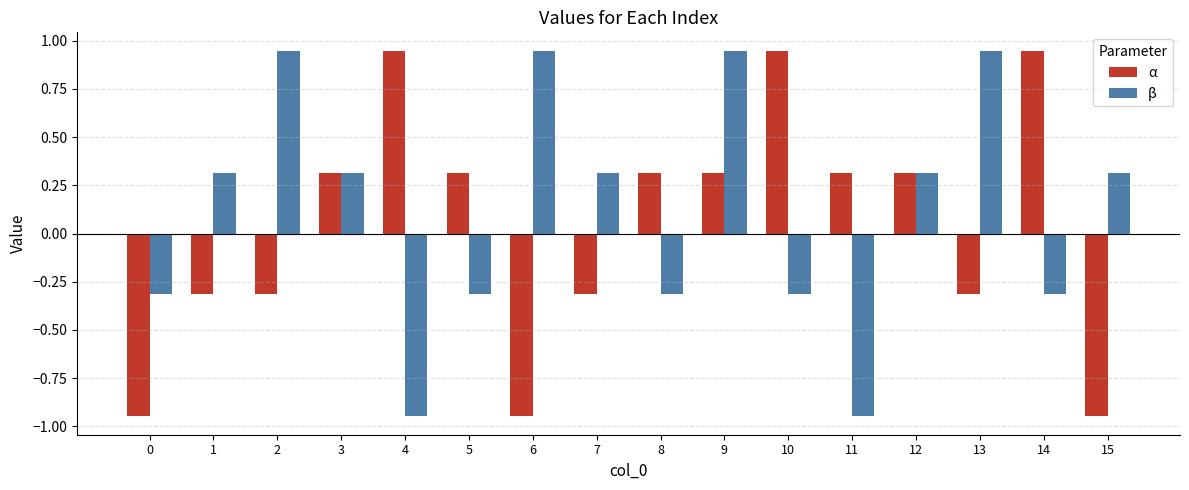

How many bars are there in total?

32